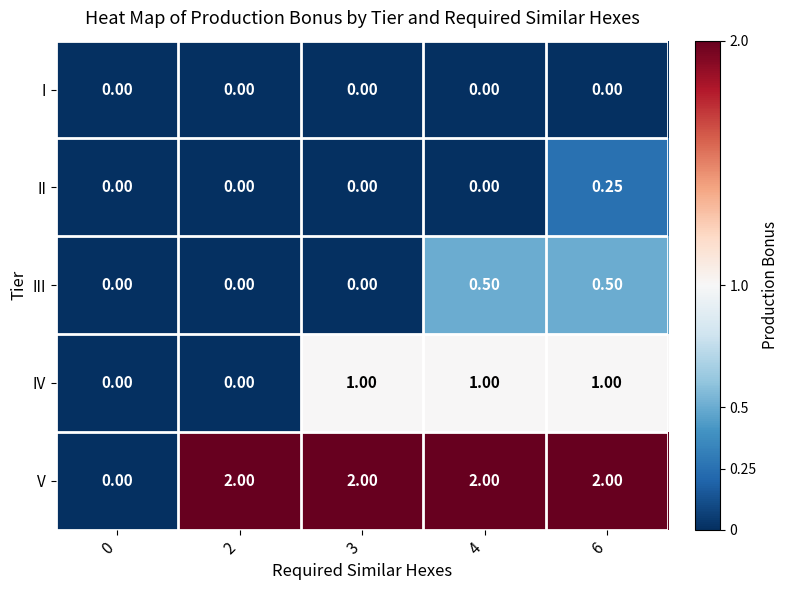

Rank the series at 6 from highest to lowest value.

V, IV, III, II, I